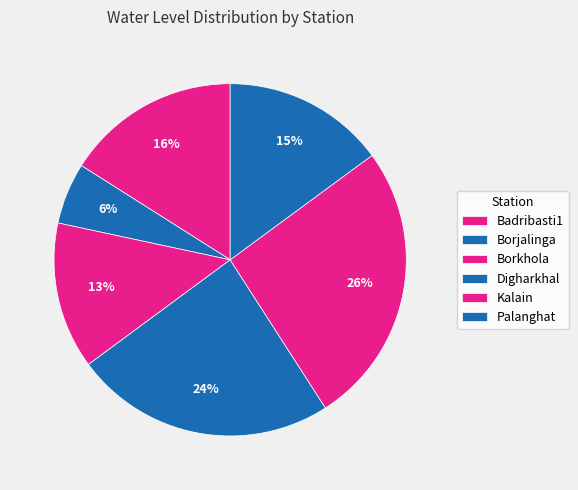

Count the number of slices in the pie.

6